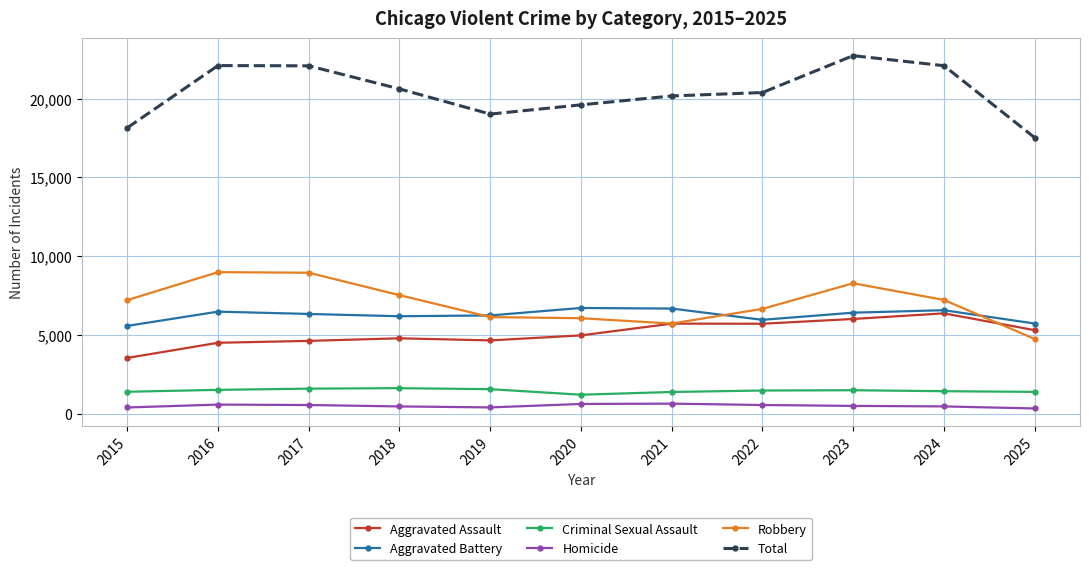

At which category is the sum across all series the highest?

2023